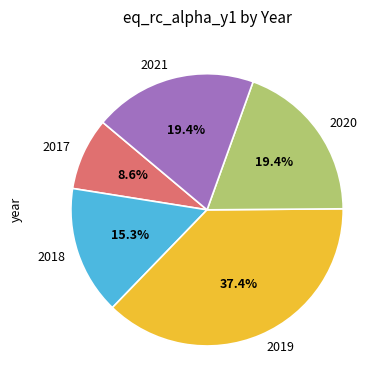

Which slice is the smallest?

2017